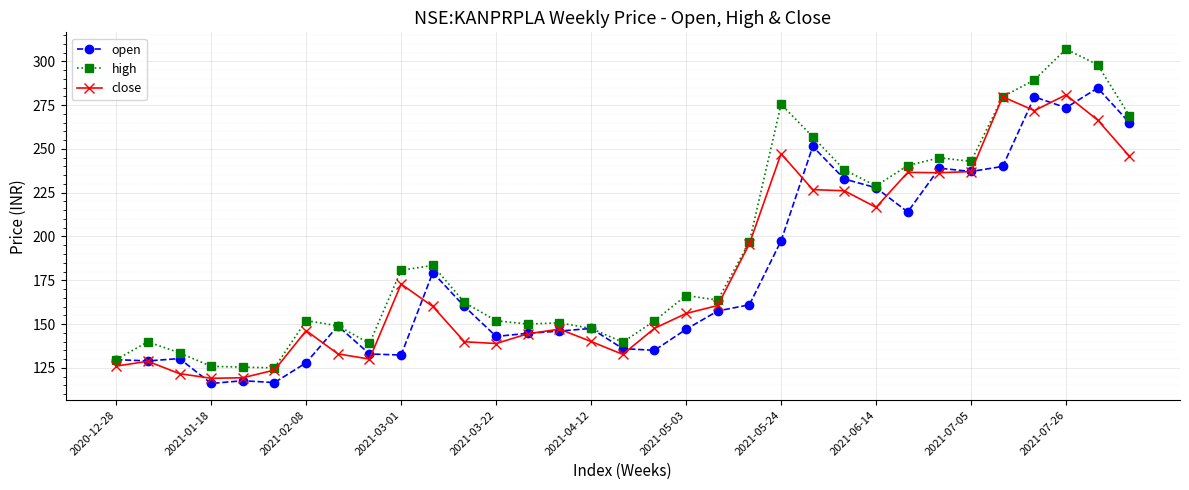

What is the value of the close point at the 23rd from the left?

226.8